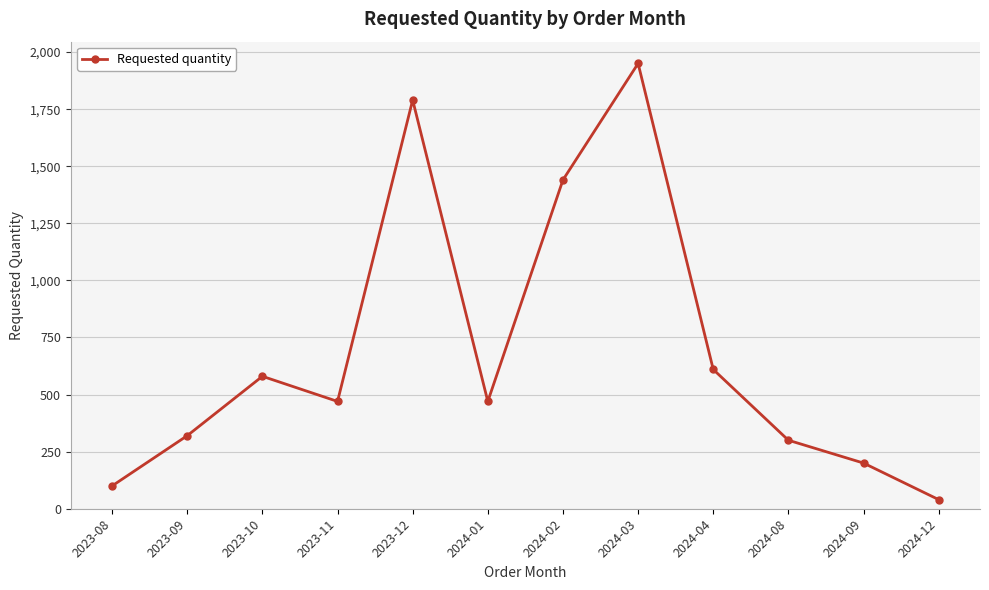

Where is the first local minimum?

2023-11